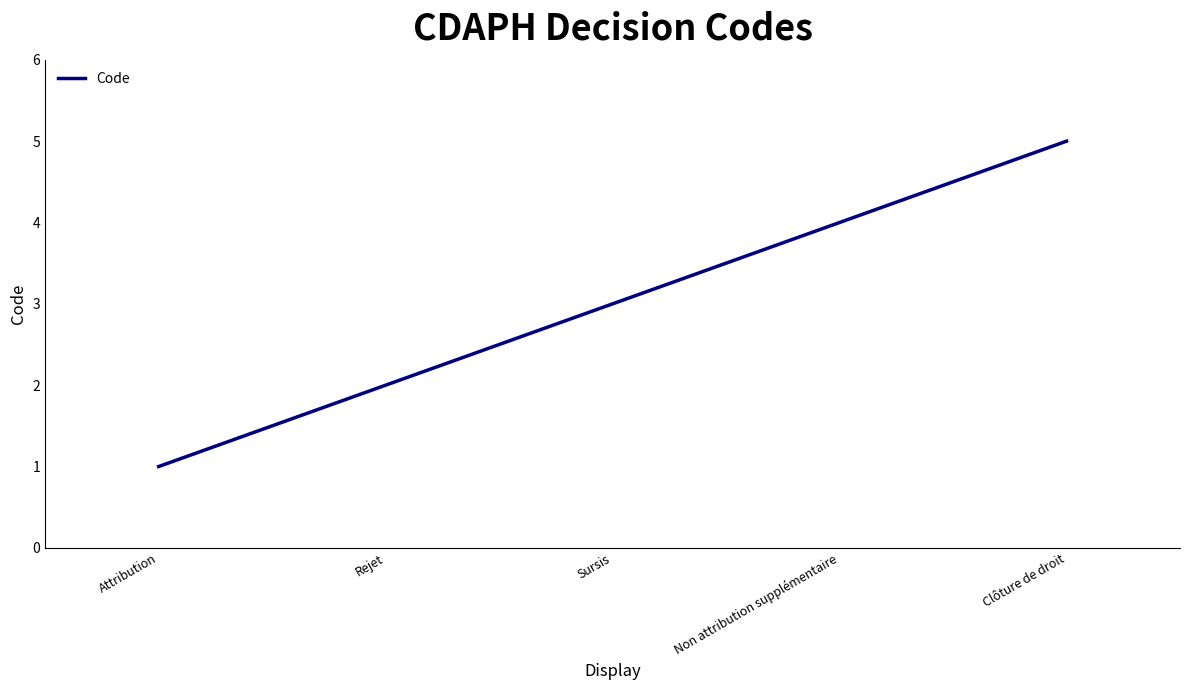

List the labels in order of value, smallest first.

Attribution, Rejet, Sursis, Non attribution supplémentaire, Clôture de droit